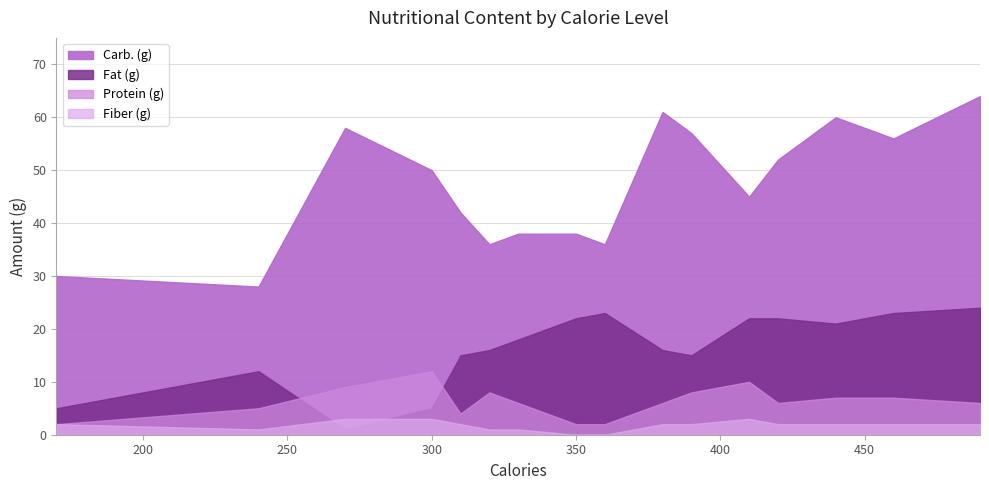

Read the Carb. (g) value at 420.

52